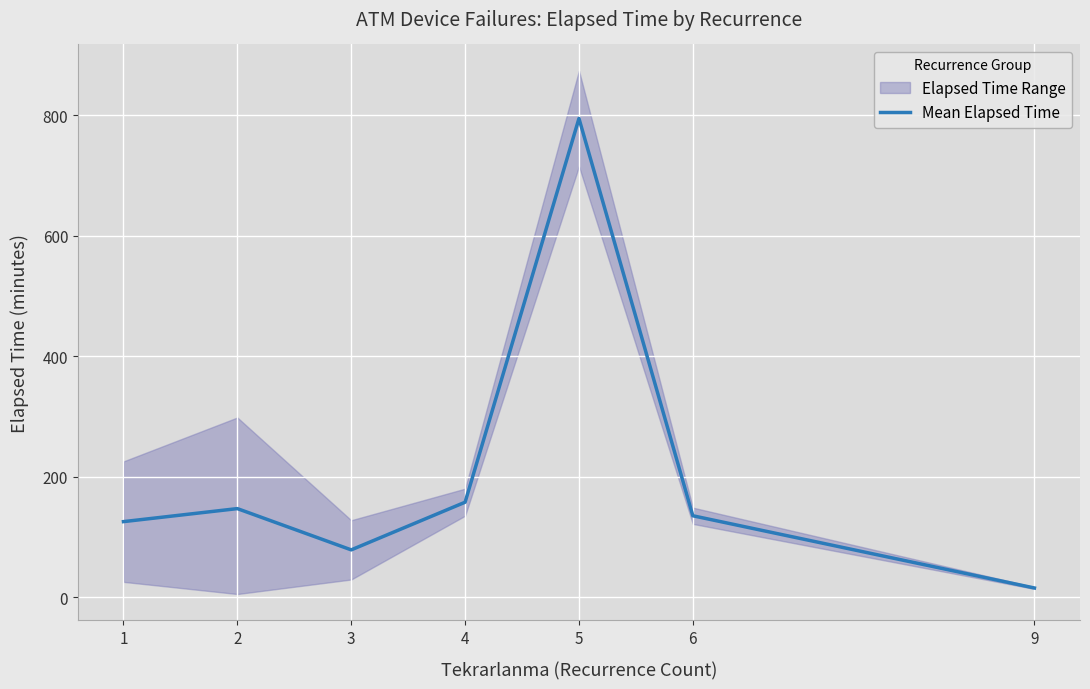

What is the sum of all values?

1453.0